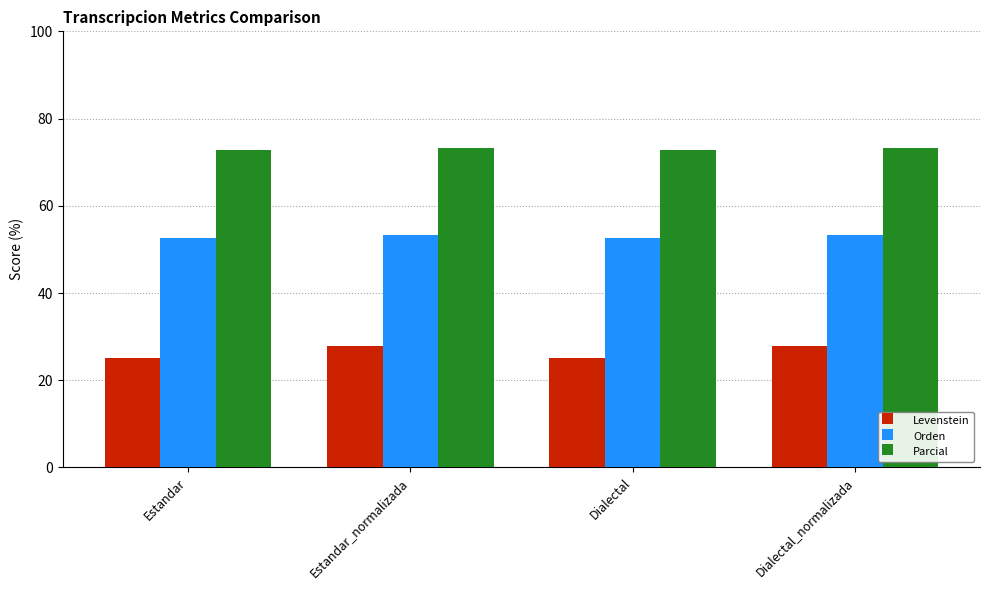

What is the sum of the Orden values at Estandar and Dialectal_normalizada?

105.8